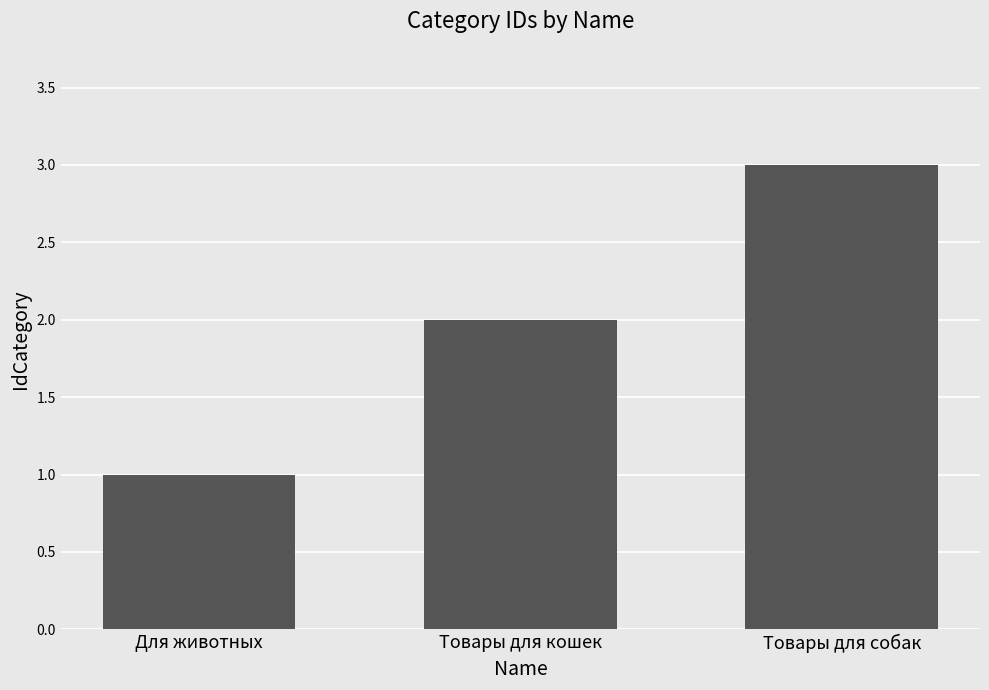

The chart shows a value of 2 at Товары для собак. True or false?

False